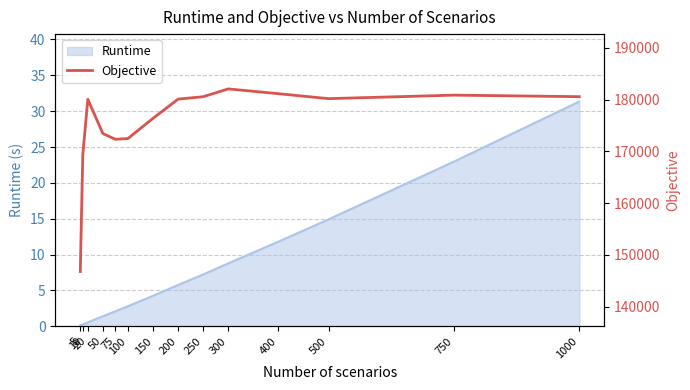

Which category has the highest value across all series?

300